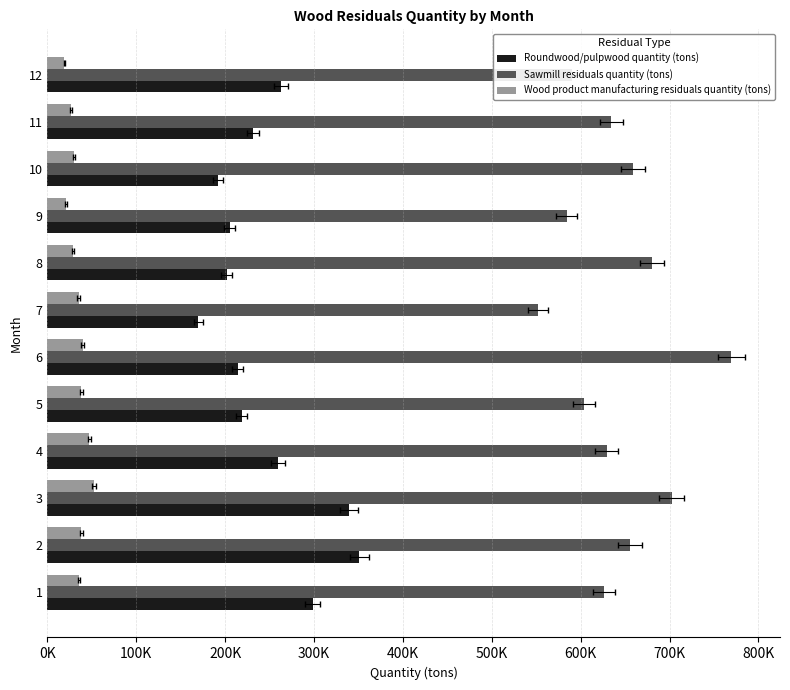

Reading left to right, list all the values displayed in this chart.

Roundwood/pulpwood quantity (tons): 298280	350839	339537	259739	218362	214125	169670	201617	204984	191739	230970	262891
Sawmill residuals quantity (tons): 626580	655276	702367	629190	603592	769555	551673	679912	584194	658817	634378	590432
Wood product manufacturing residuals quantity (tons): 35540	38143	52609	47016	38011	39888	35129	28972	21074	30291	26718	19073